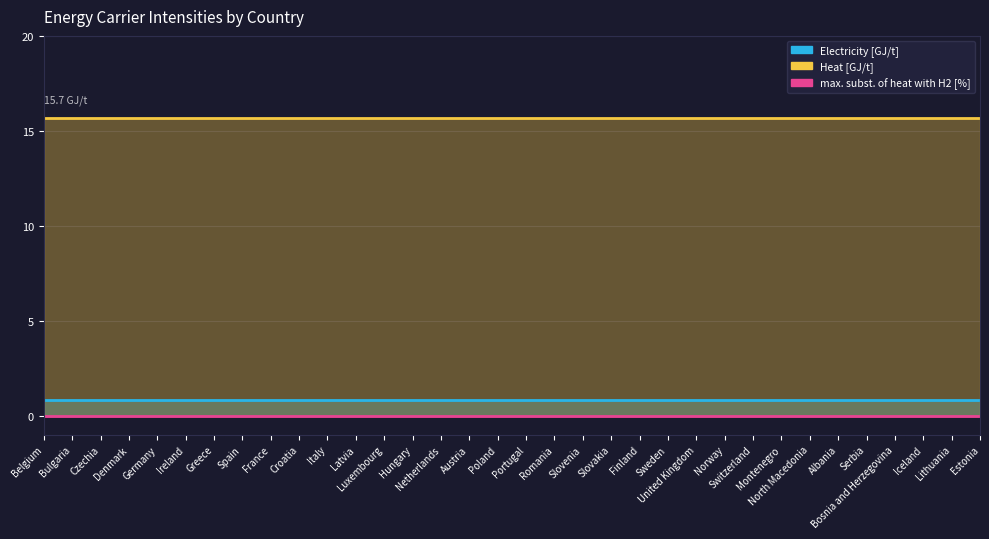

What is the difference between the highest and lowest values at Norway?

15.7